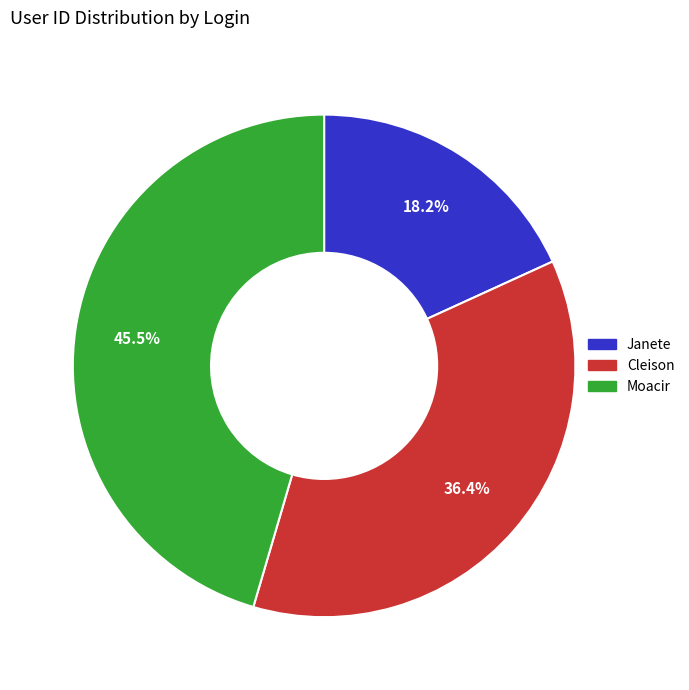

What is the ratio of the value at Cleison to the value at Moacir?

0.8